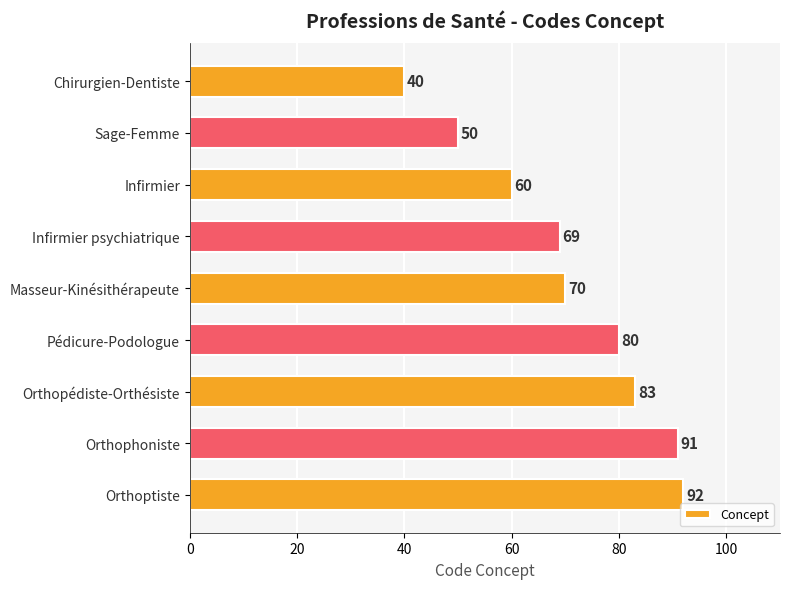

What position from the top is Infirmier psychiatrique?

4